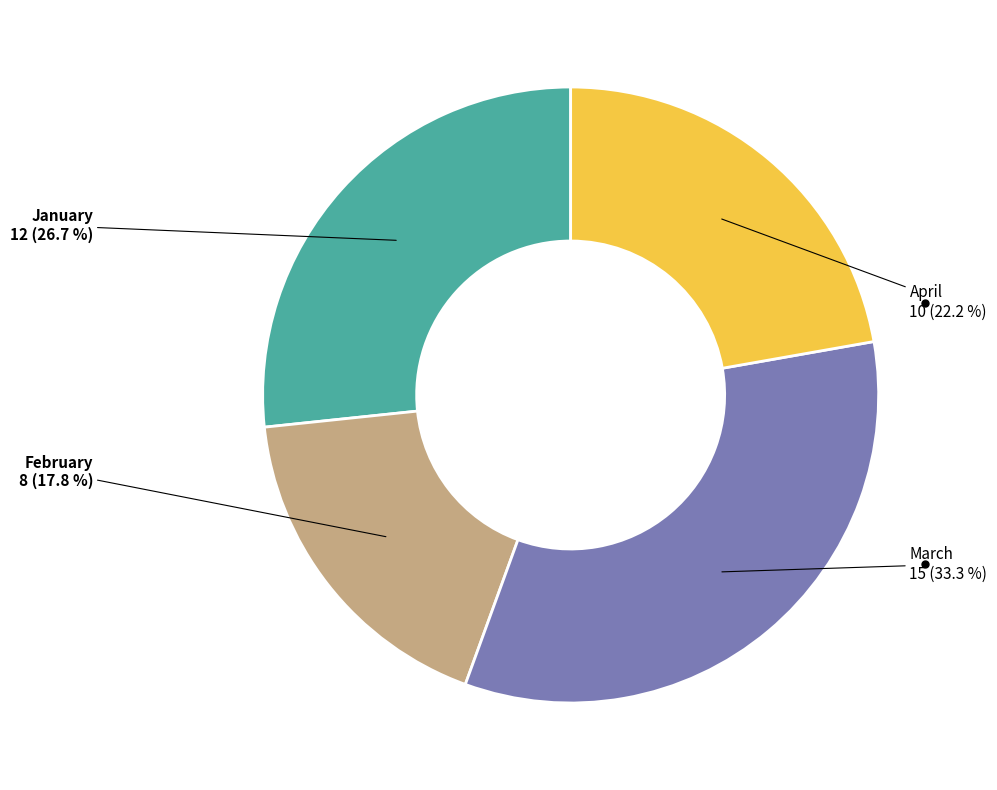

Between April and March, which is larger?

March